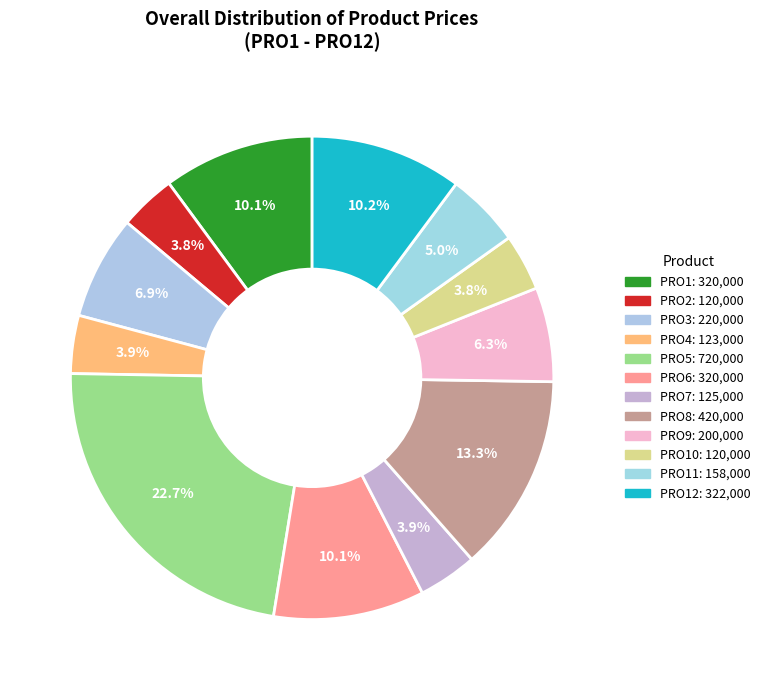

How many slices are in this pie chart?

12